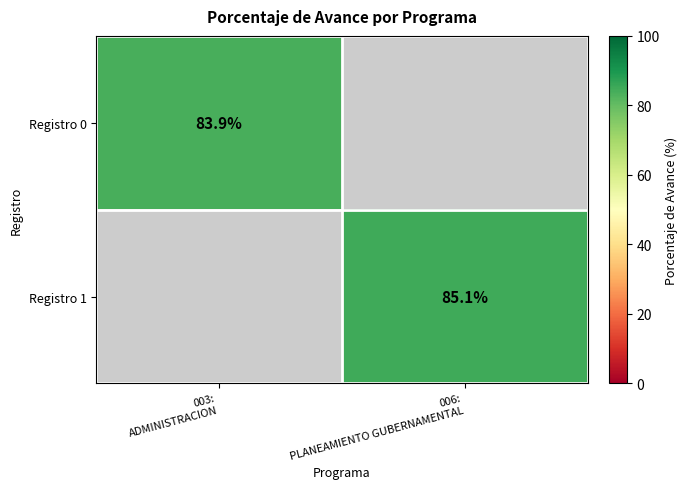

At which category does the chart reach its minimum across all series?

003:
ADMINISTRACION